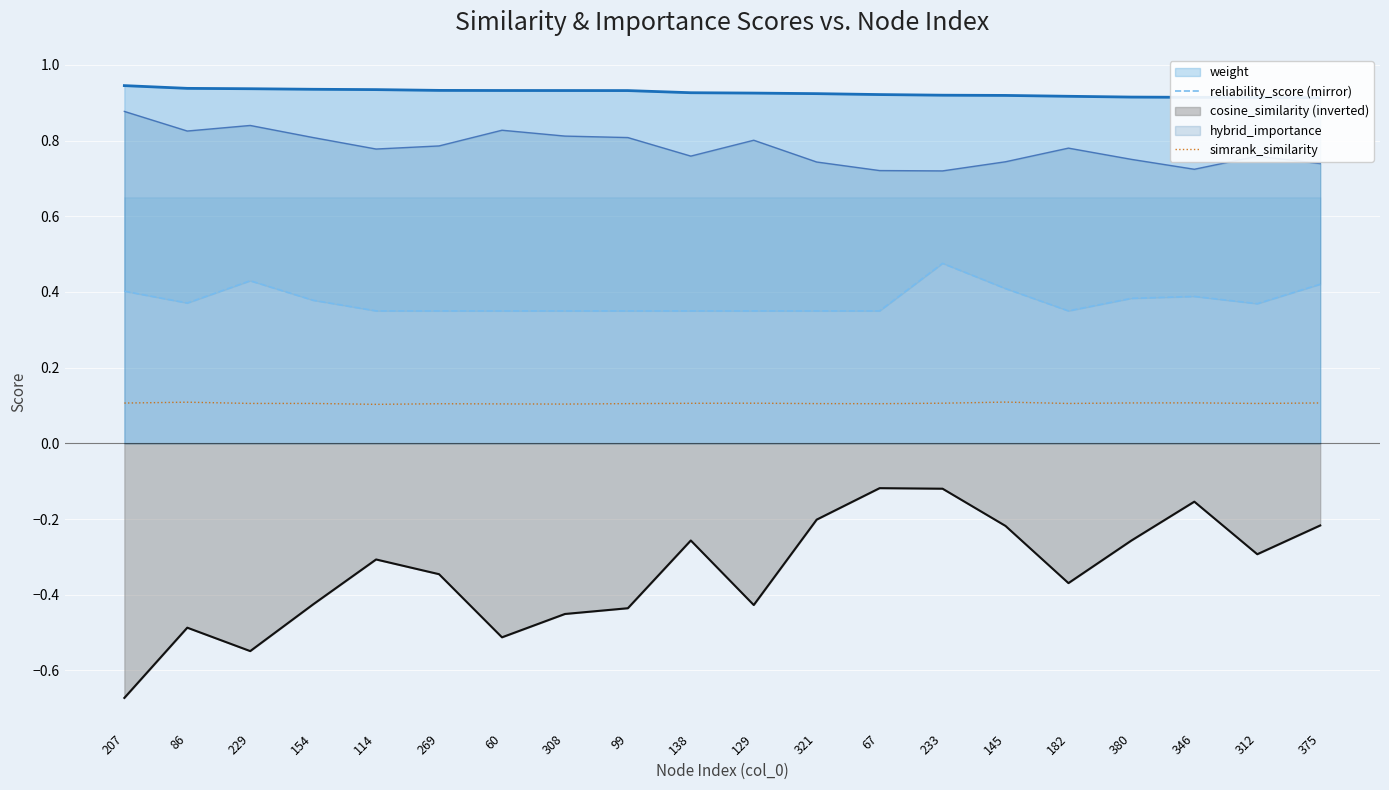

True or false: cosine_similarity (inverted) and hybrid_importance cross at least once.

False